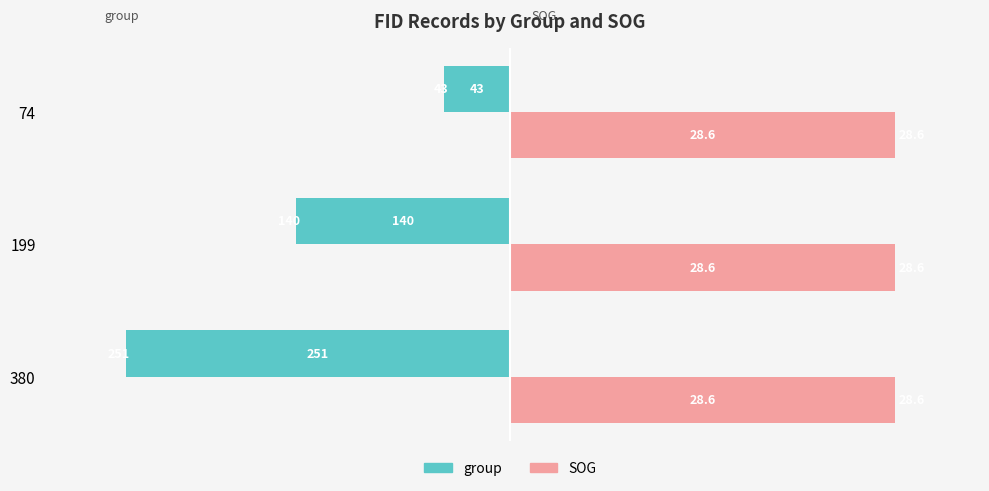

What are all the series names shown in the legend?

group, SOG